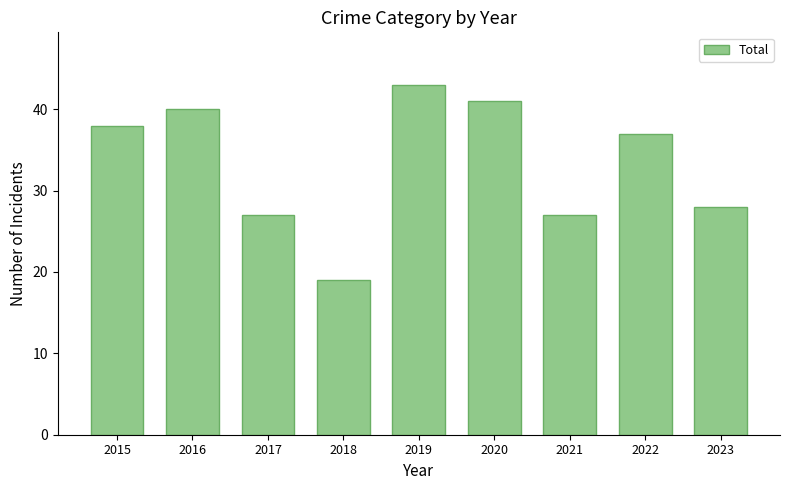

Which category has the lowest value across all series?

2018